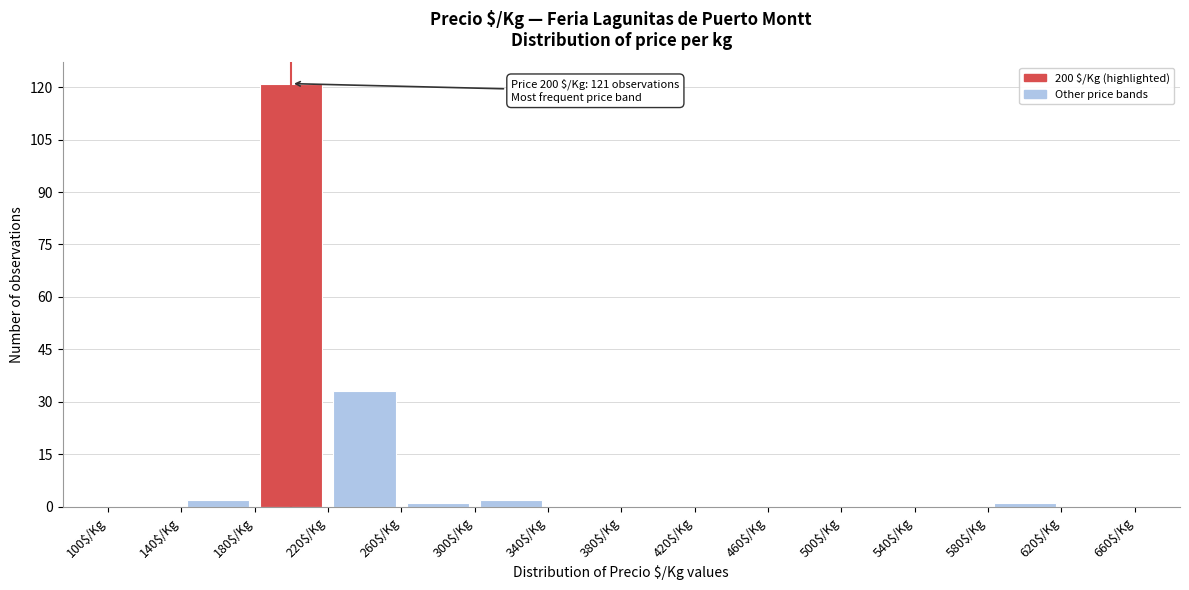

Over which range of the x-axis is the bar tallest?

180 to 220